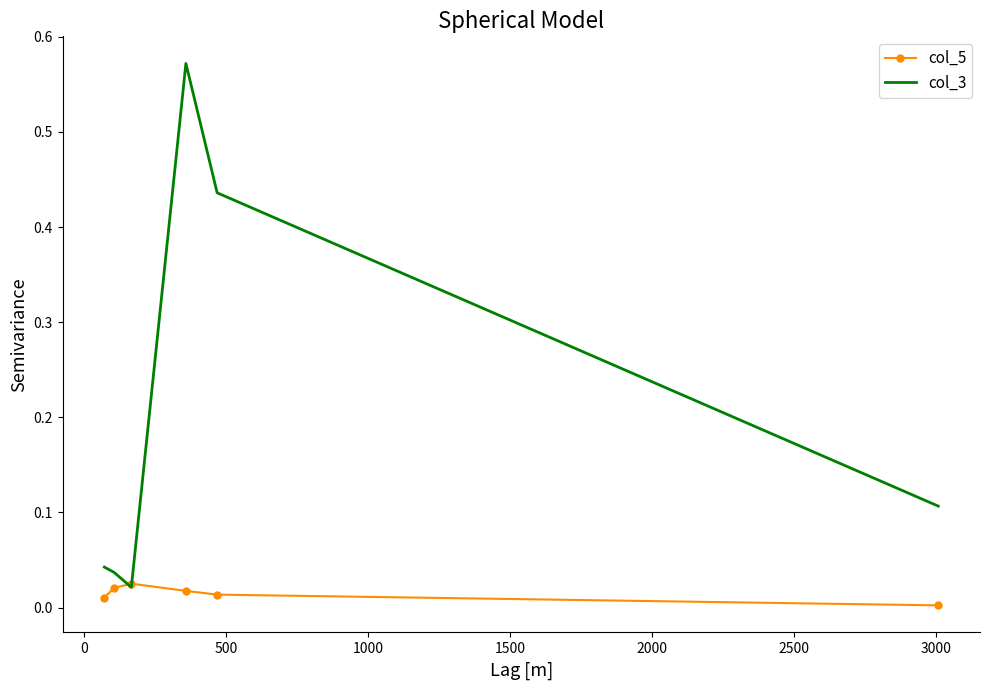

Which series has the widest spread of values?

col_3